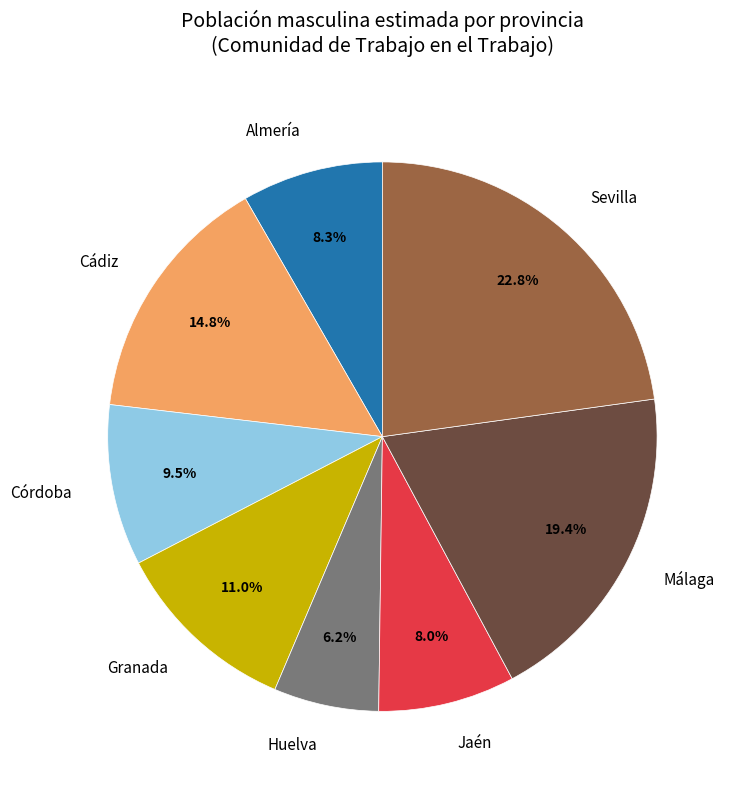

What portion of the pie excludes Huelva?

93.8%